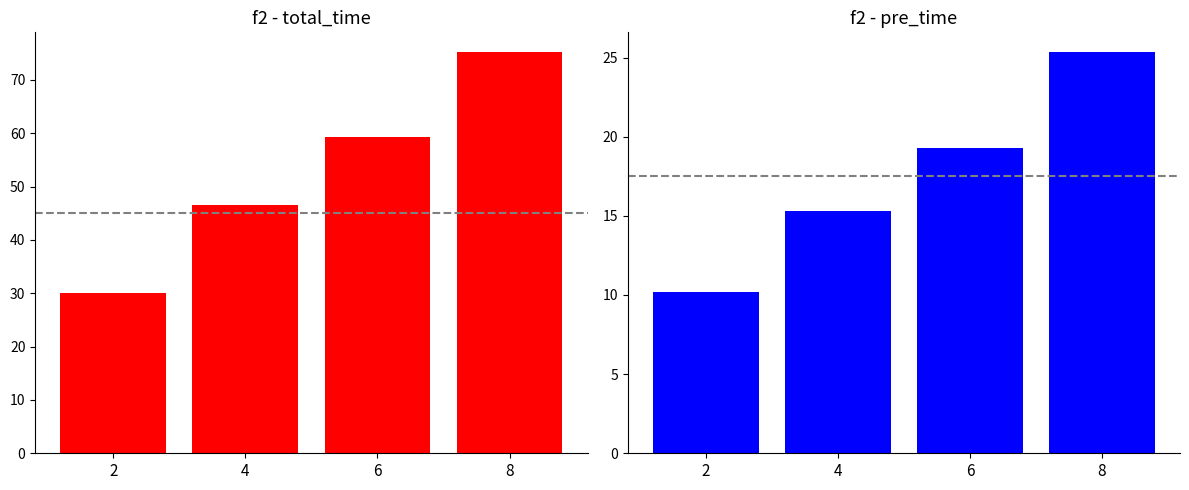

What is the sum of the pre_time values at 8 and 2?

35.5